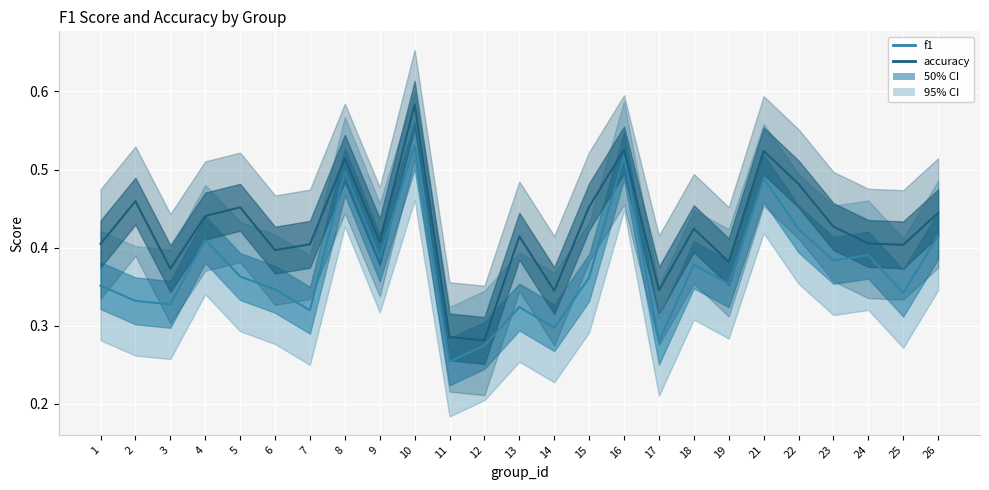

True or false: f1 has a value of 0.4 at 1.

True